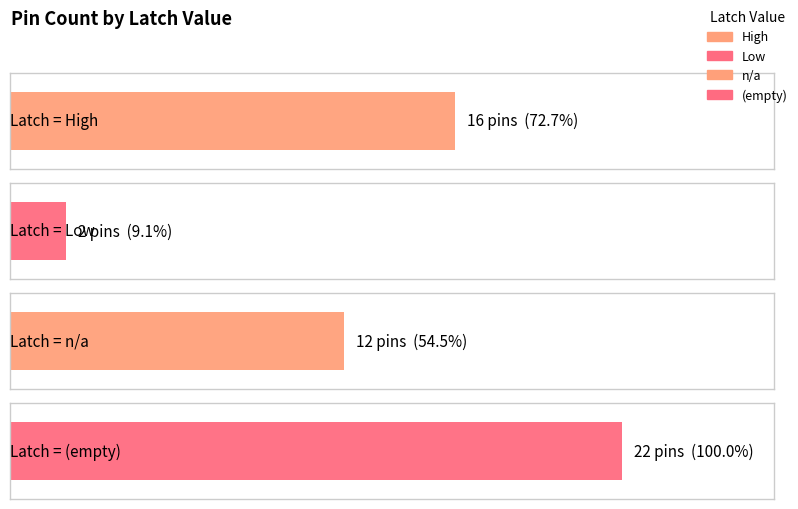

Reading left to right, list all the values displayed in this chart.

High=16	Low=2	n/a=12	=22